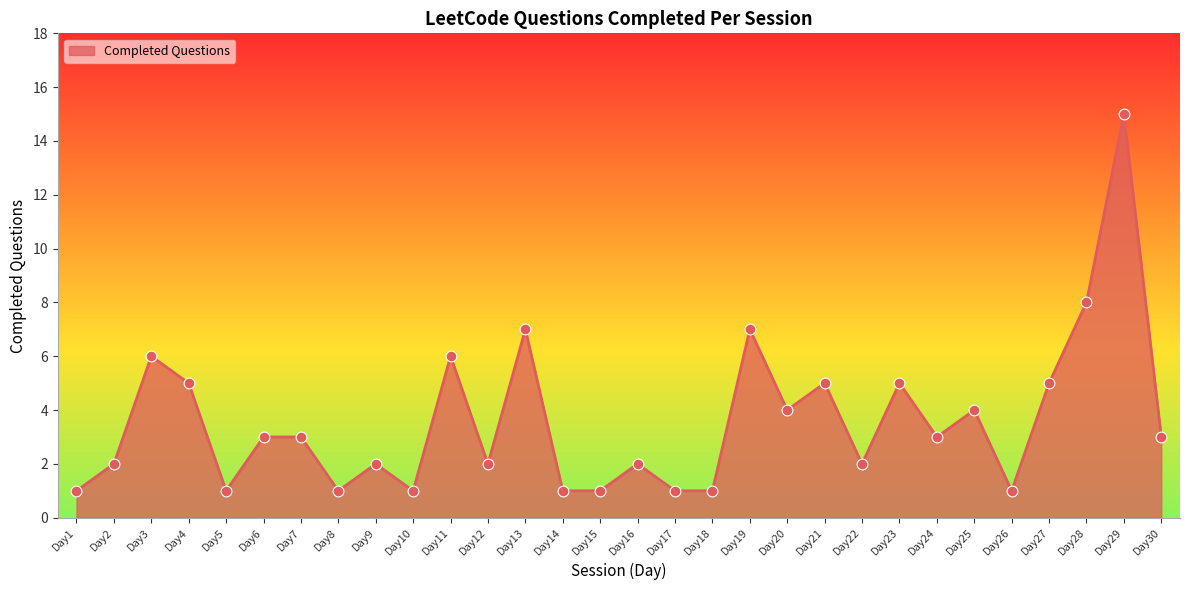

Which has a higher value, Day4 or Day18?

Day4